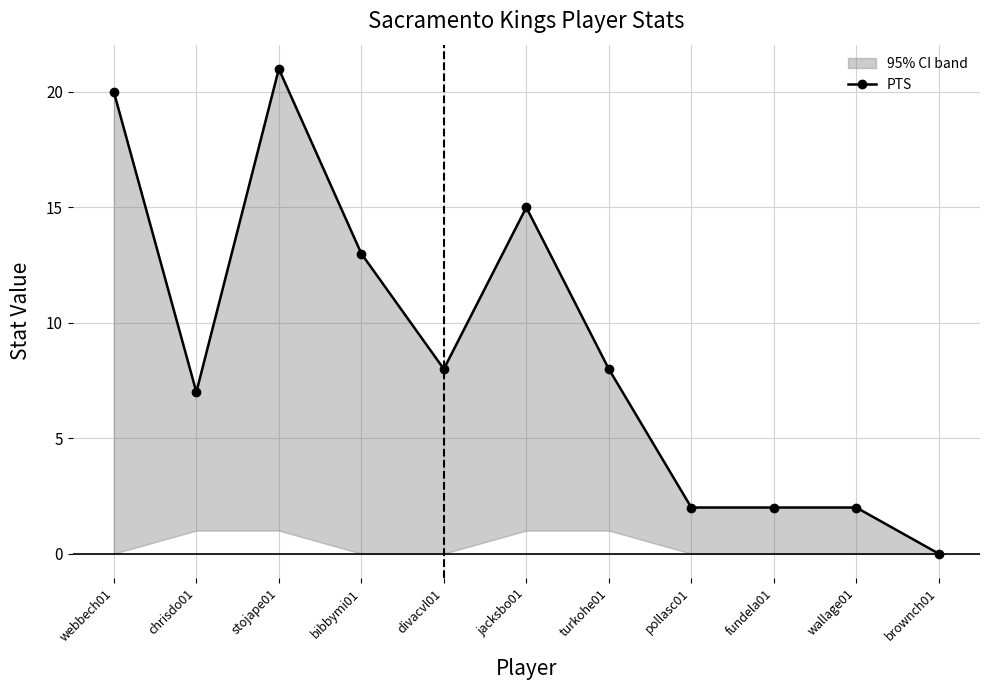

Reading right to left, transcribe all the data shown in this chart.

brownch01=0	wallage01=2	fundela01=2	pollasc01=2	turkohe01=8	jacksbo01=15	divacvl01=8	bibbymi01=13	stojape01=21	chrisdo01=7	webbech01=20